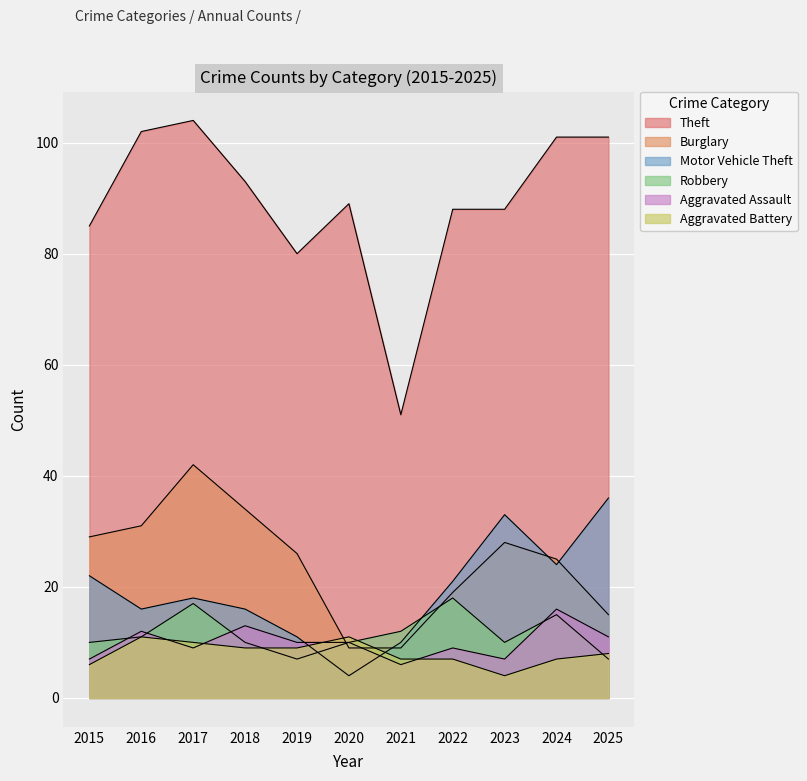

What is the value of the Theft point at the 2nd from the left?

102